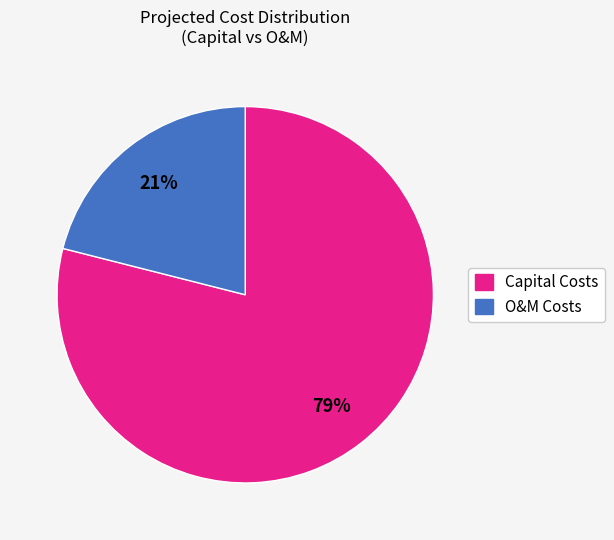

To the nearest percent, what is the difference between the largest and smallest slice percentages?

58%